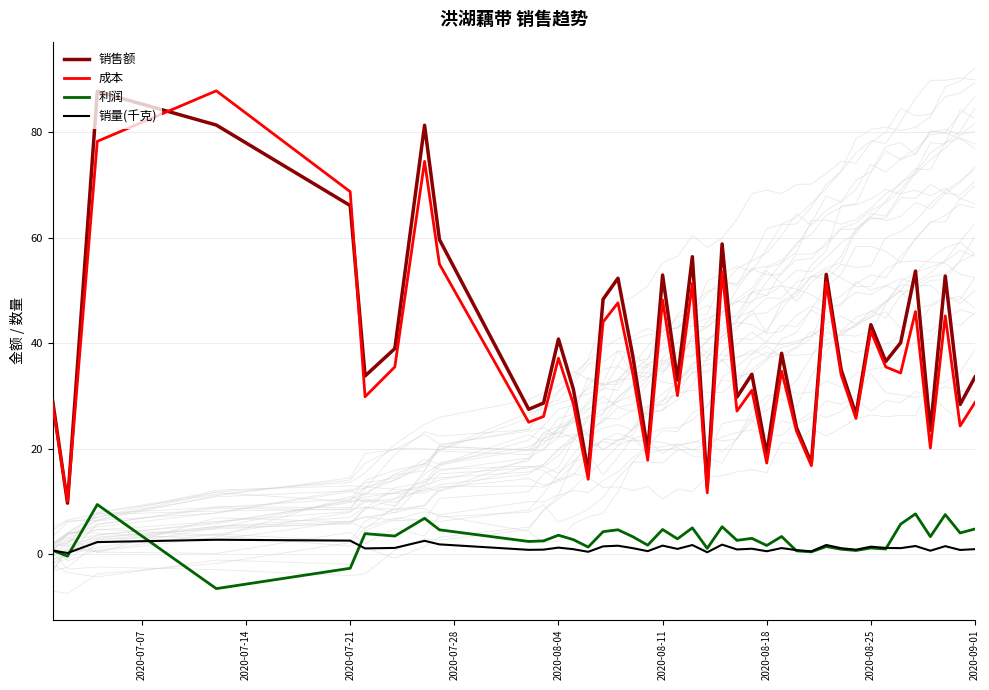

True or false: 销售额 has a value of 75.7 at 2020-08-25.

False